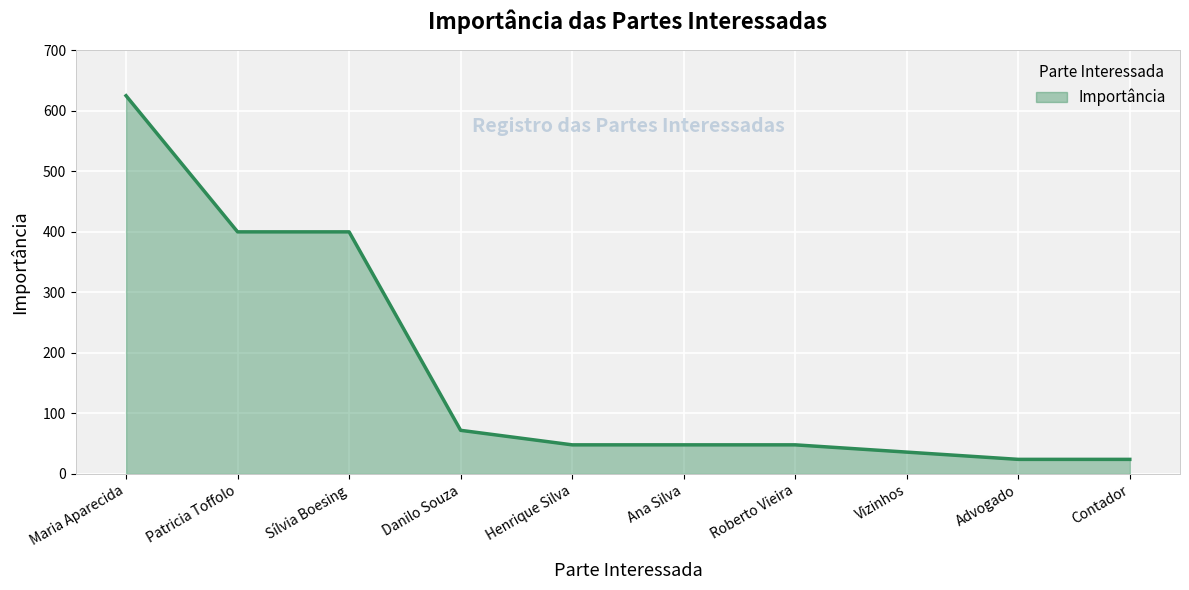

What is the change in value from Maria Aparecida to Roberto Vieira?

-577